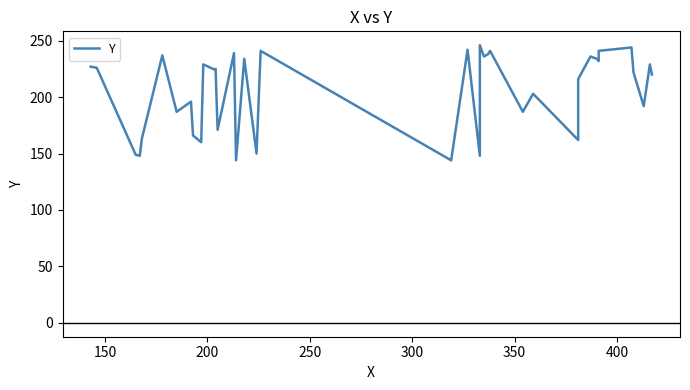

How many series are shown in this chart?

1